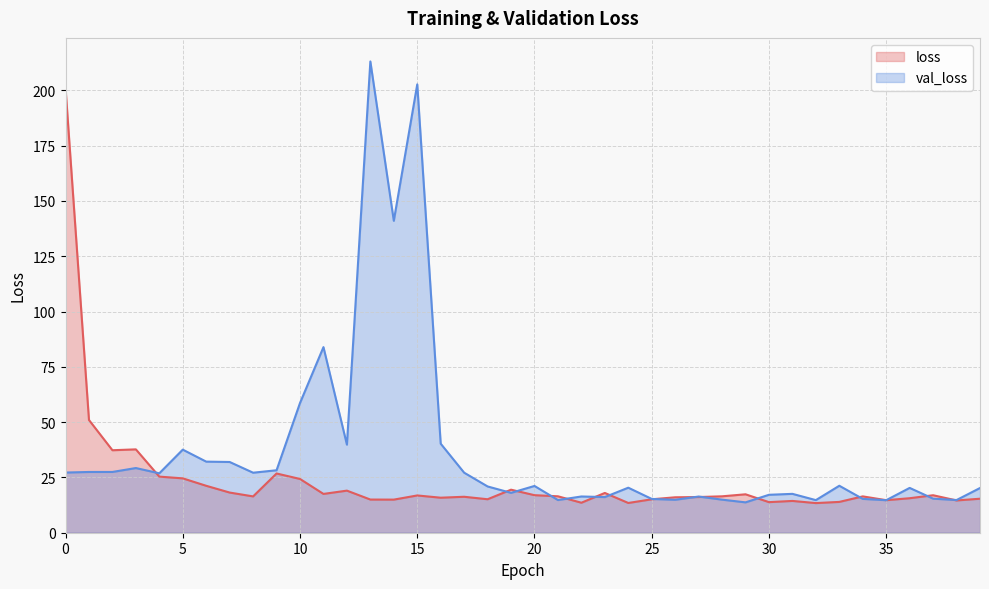

Which has a higher value, 13 or 37?

37